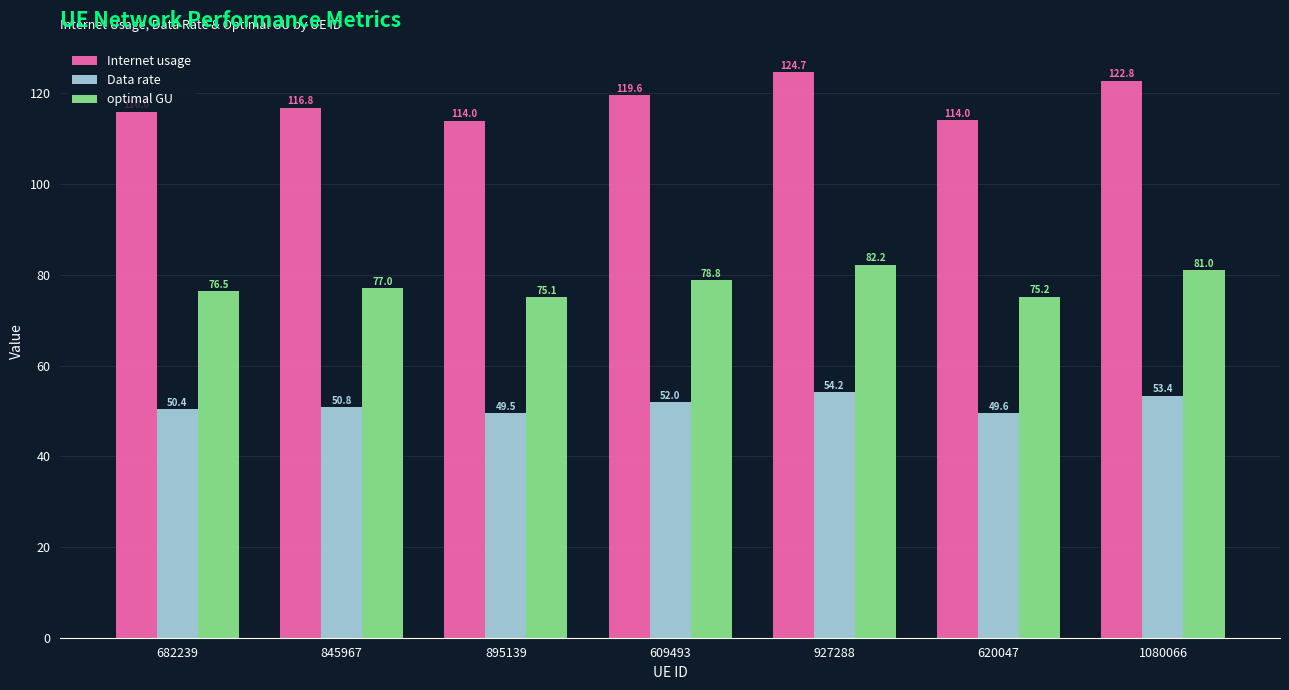

Rank the categories by optimal GU value from highest to lowest.

927288, 1080066, 609493, 845967, 682239, 620047, 895139